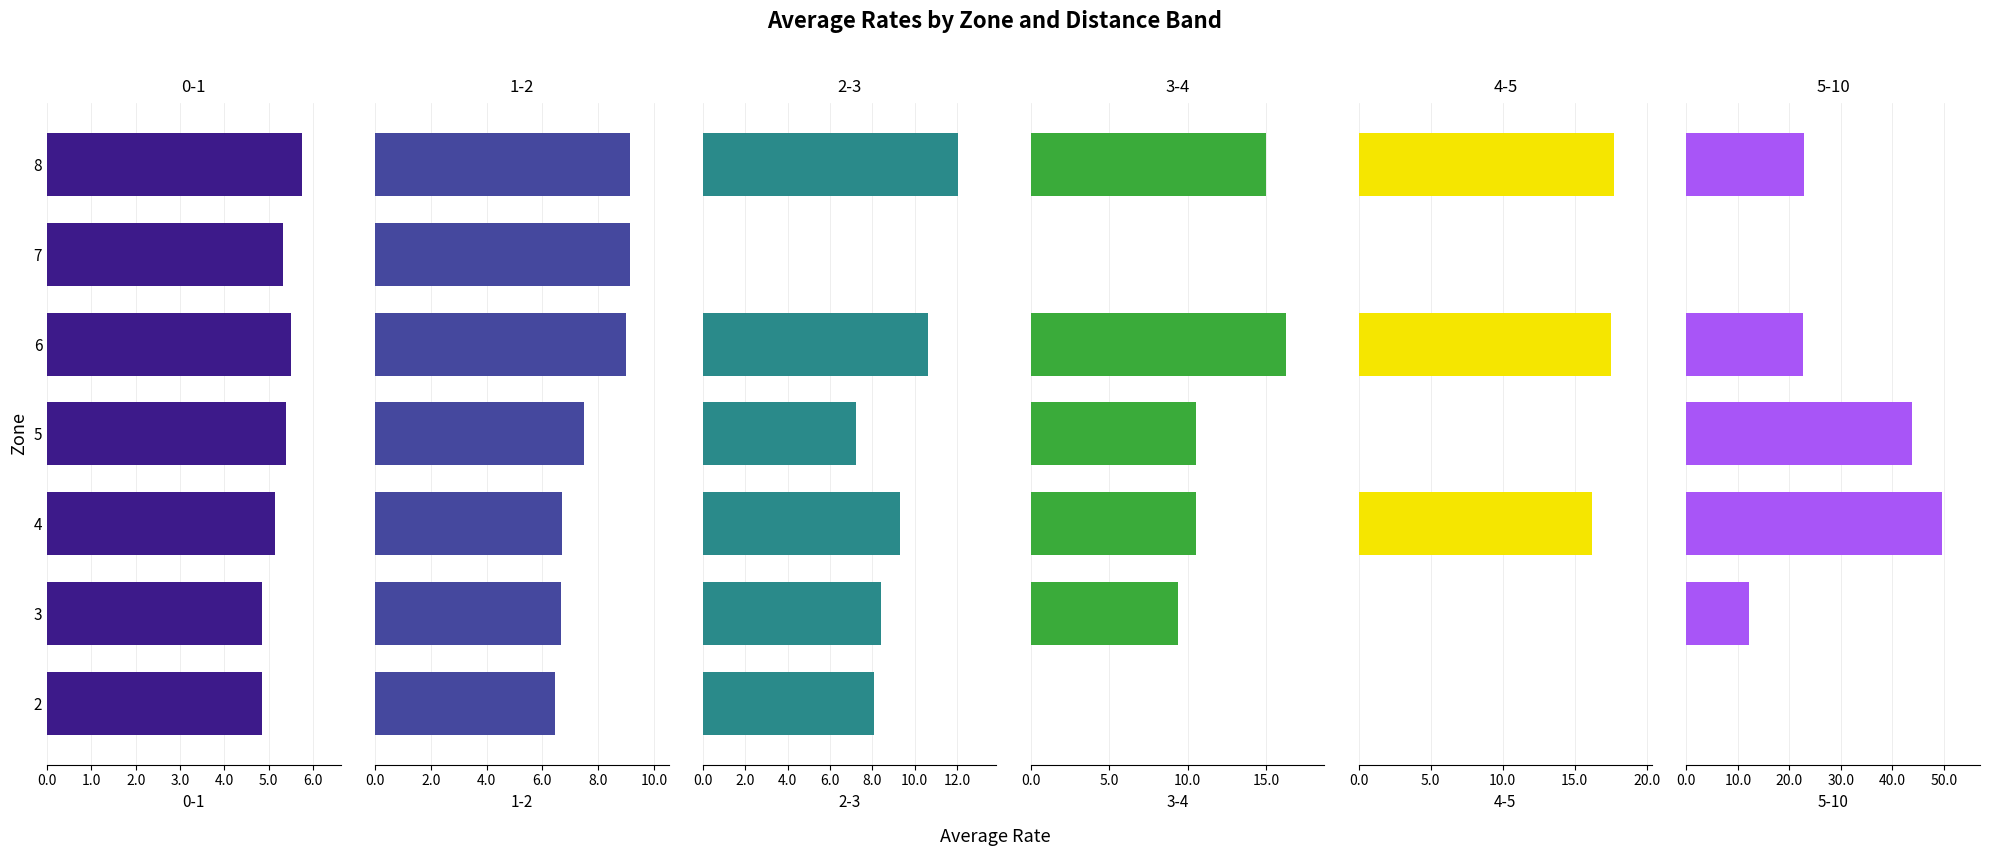

Between 5 and 8, which series saw the biggest shift?

5-10